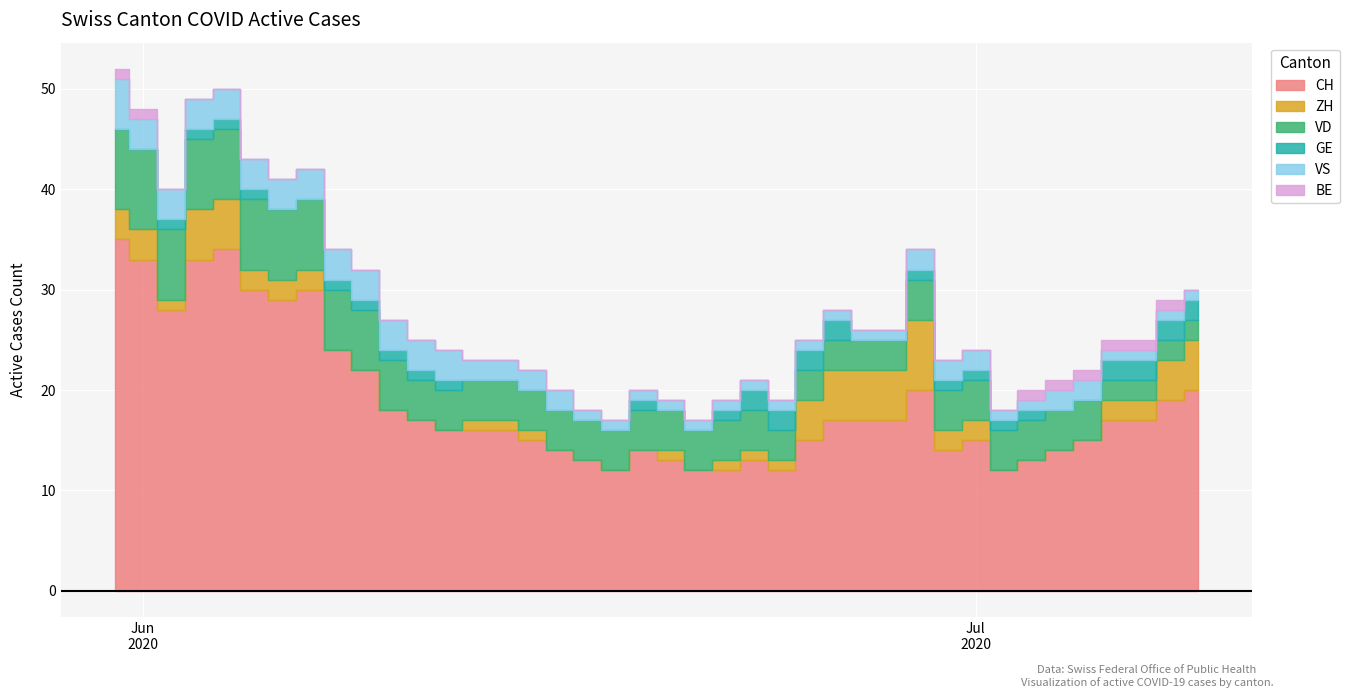

What is the difference between the second highest and minimum values in the VD series?

6